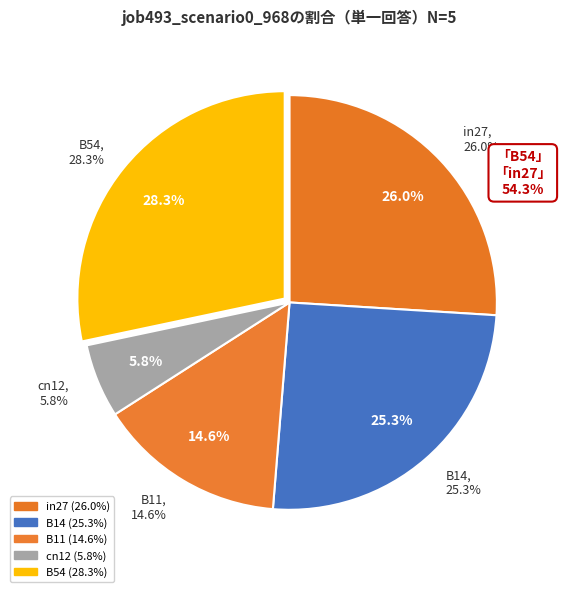

Is it true that B14 is 11% of the pie?

False